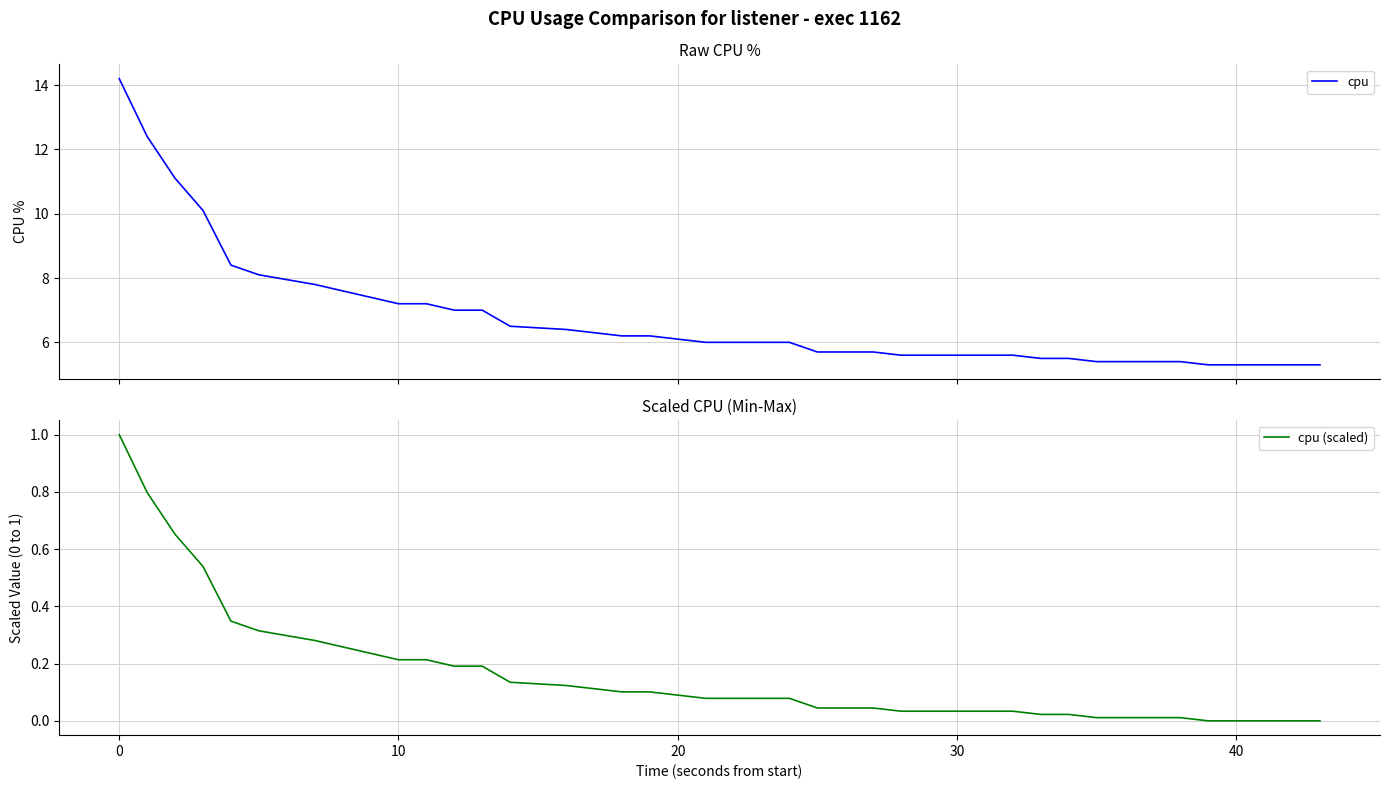

True or false: cpu has more than 2 interior local peaks.

False